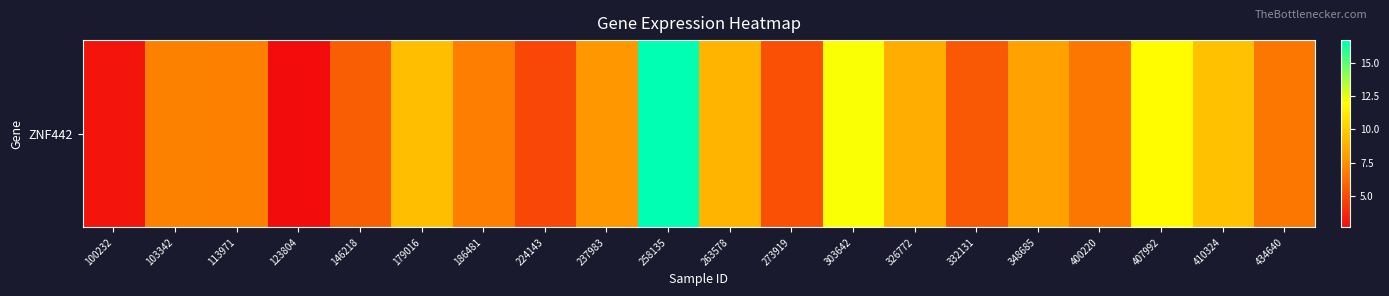

What is the greatest value displayed?

16.7